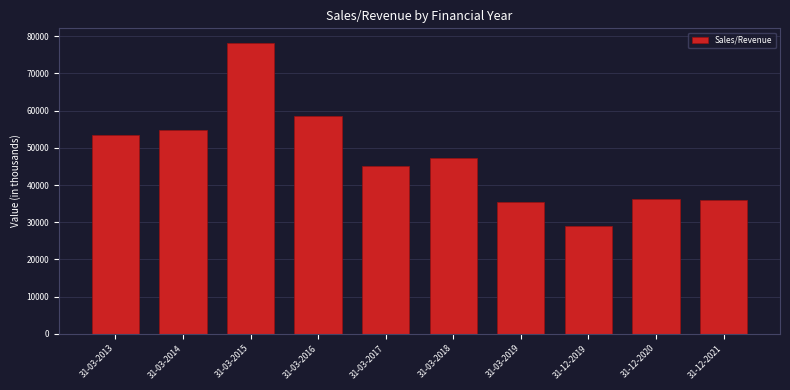

What is the approximate value at 31-12-2019?

28925